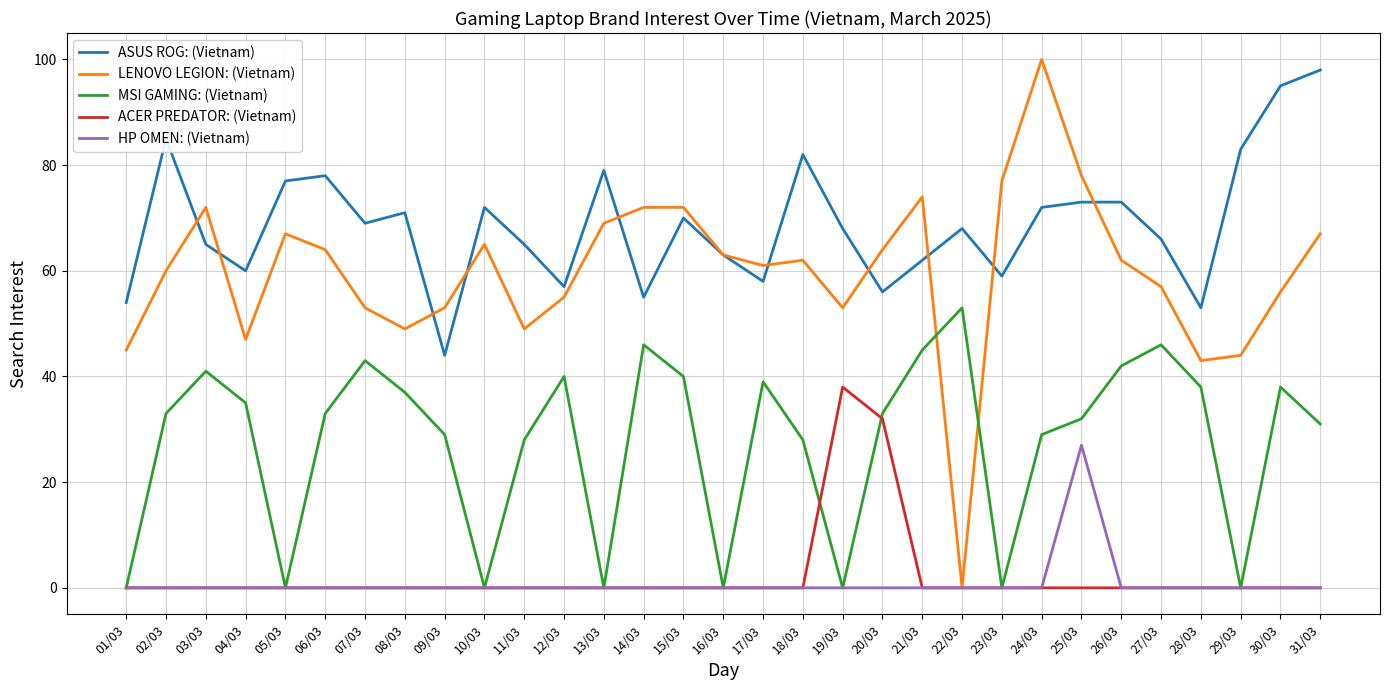

True or false: ASUS ROG: (Vietnam) and MSI GAMING: (Vietnam) intersect in this chart.

False